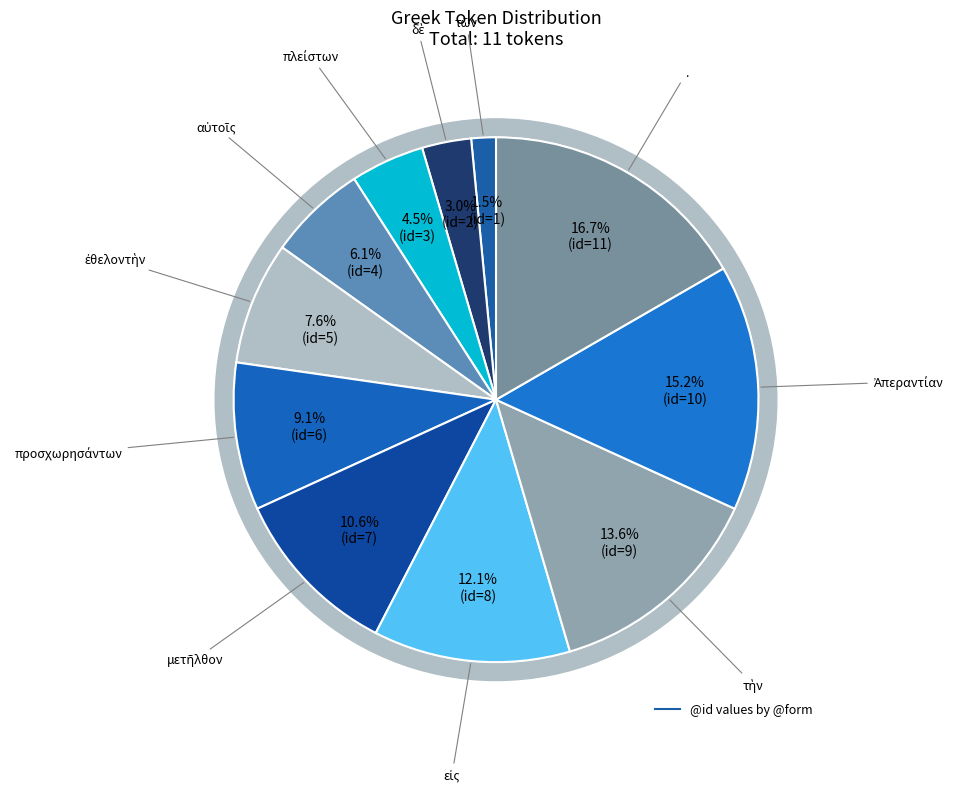

Which category has the smallest portion of the pie?

τῶν